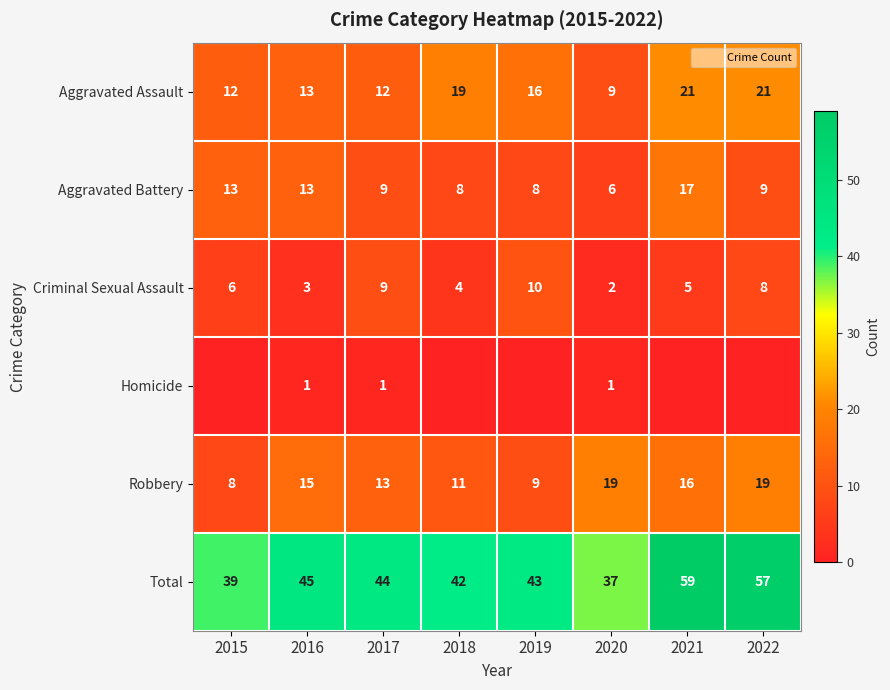

At which label does Robbery reach its minimum?

2015